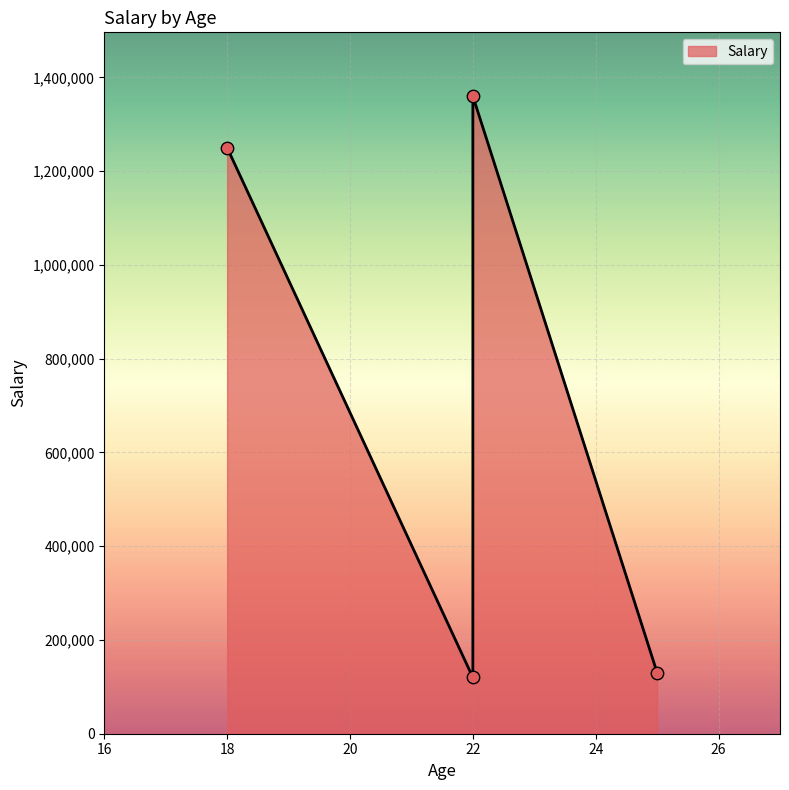

What is the ratio of the value at 22 to the value at 25?

0.9